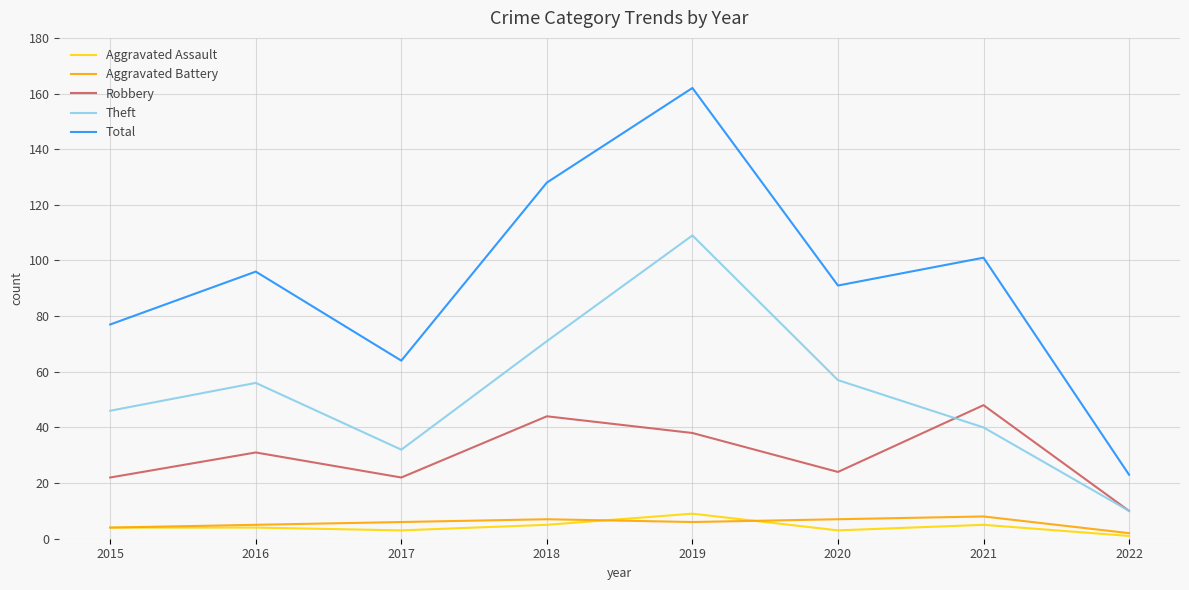

Is the value of Theft at 2021 greater than the value of Robbery at 2022?

Yes